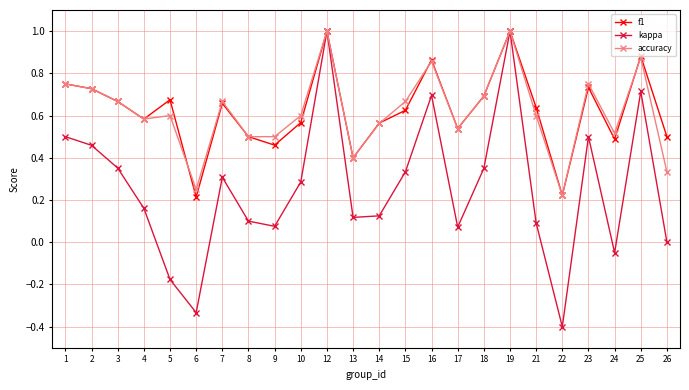

True or false: kappa has more than 1 points higher than both neighbors.

True